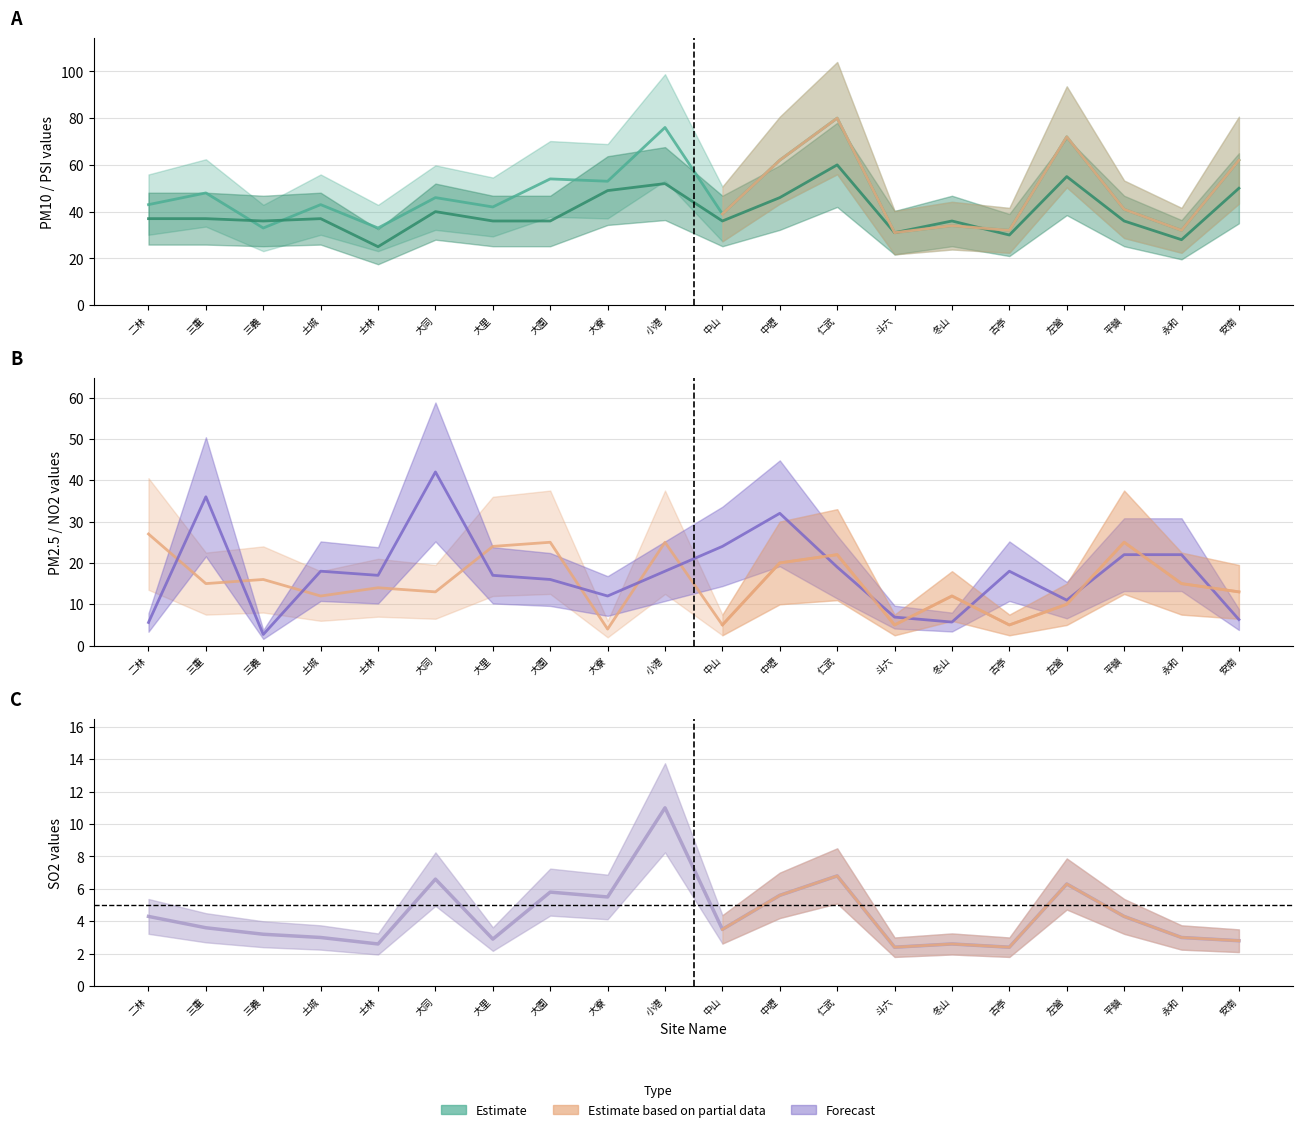

What is the label of the 4th point from the right?

左營